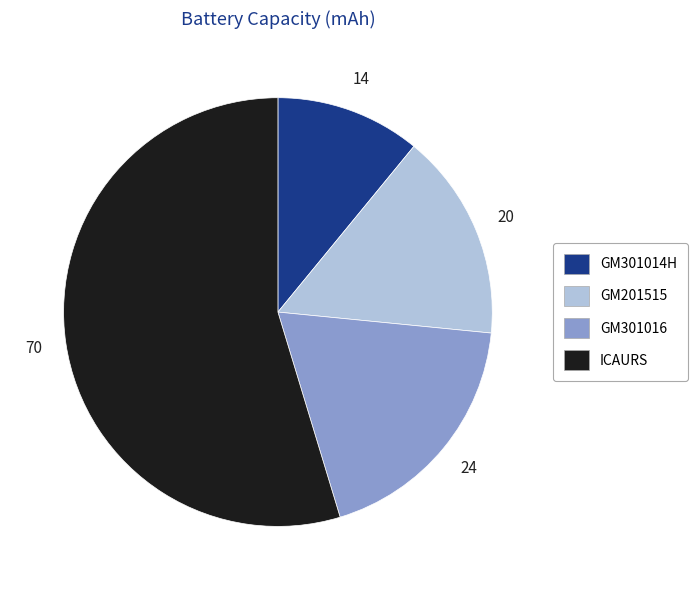

What is the ratio of the value at GM201515 to the value at GM301016?

0.8